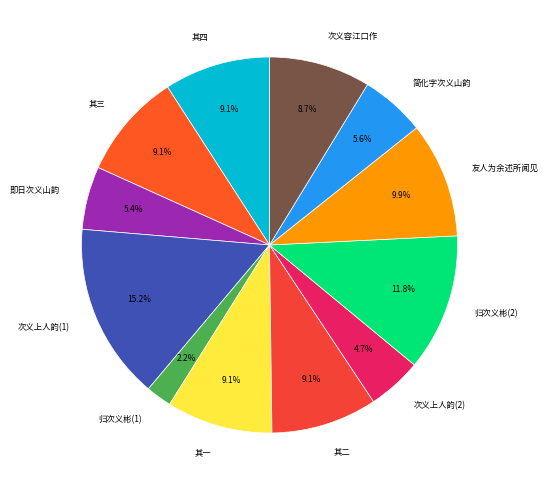

To the nearest percent, what is the difference between the largest and smallest slice percentages?

13%